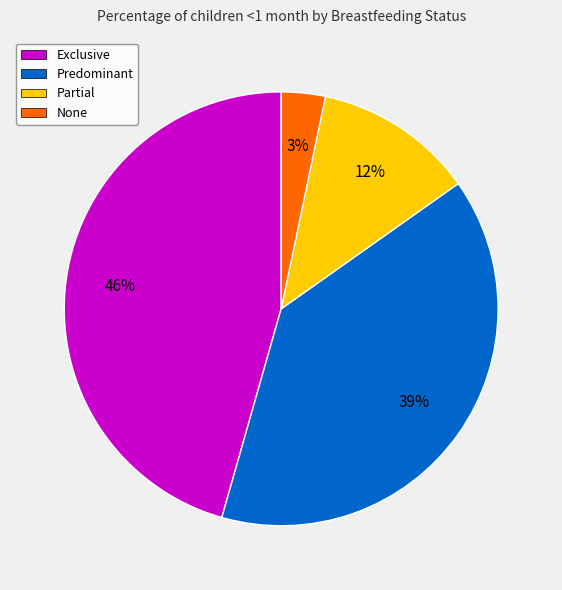

Combined, do Predominant and Exclusive account for over 50%?

Yes